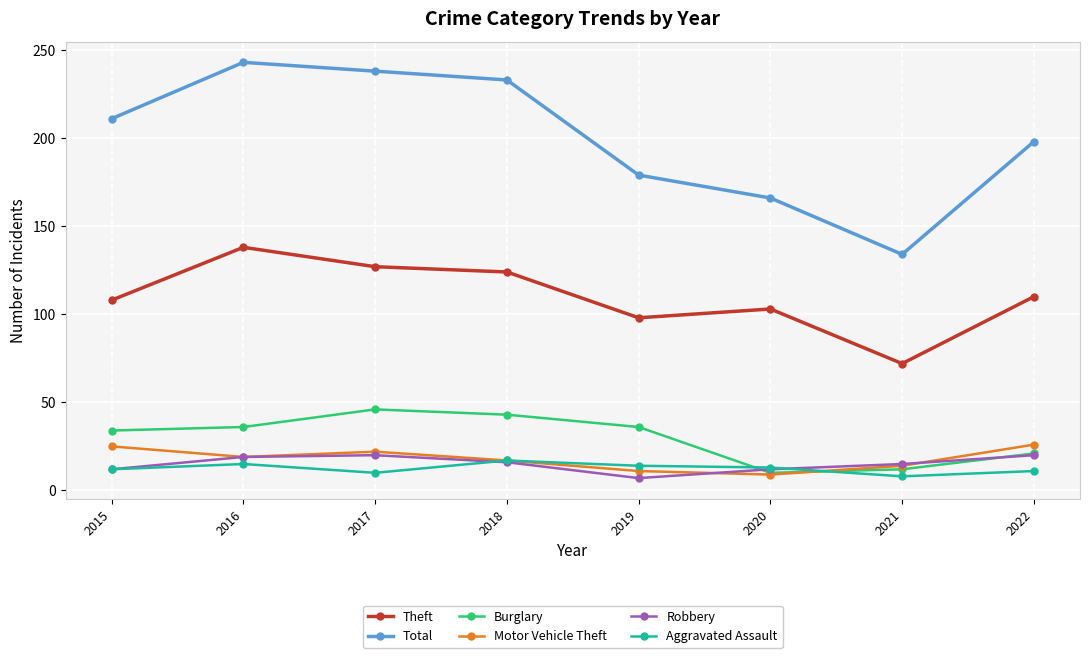

What is the sum of the Total values at 2017 and 2019?

417